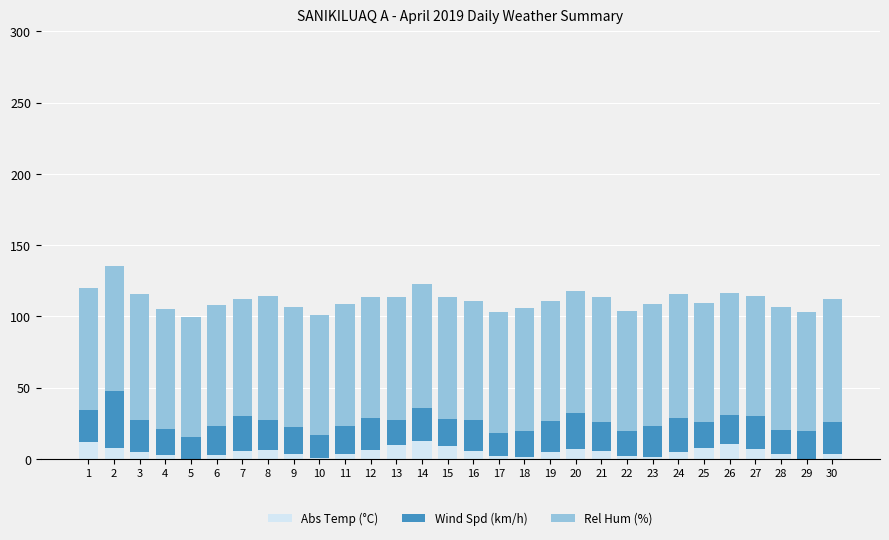

The Abs Temp (°C) series shows 12.3 at 14. True or false?

True